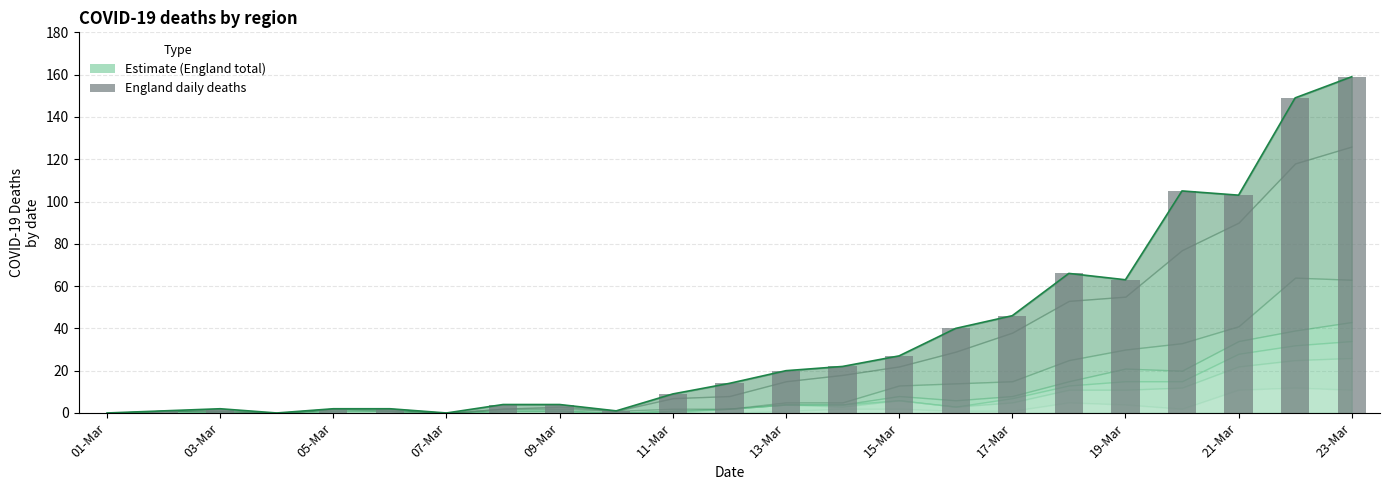

What is the average value?

36